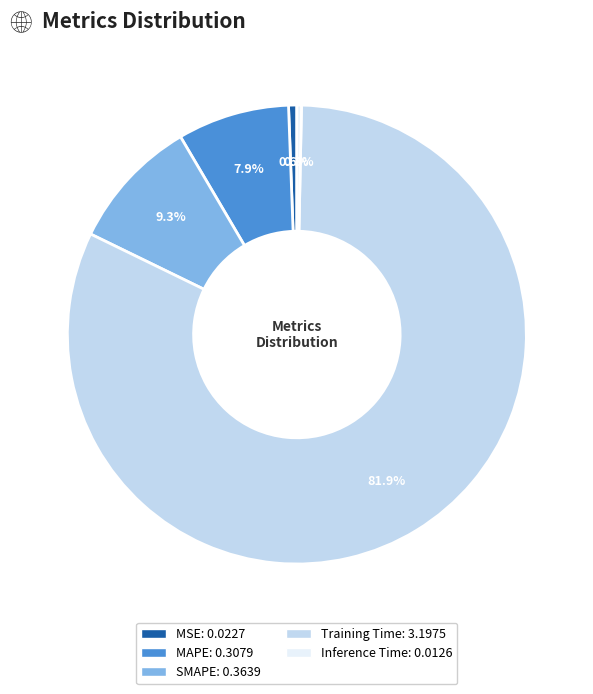

What is the largest slice in the pie chart?

Training Time